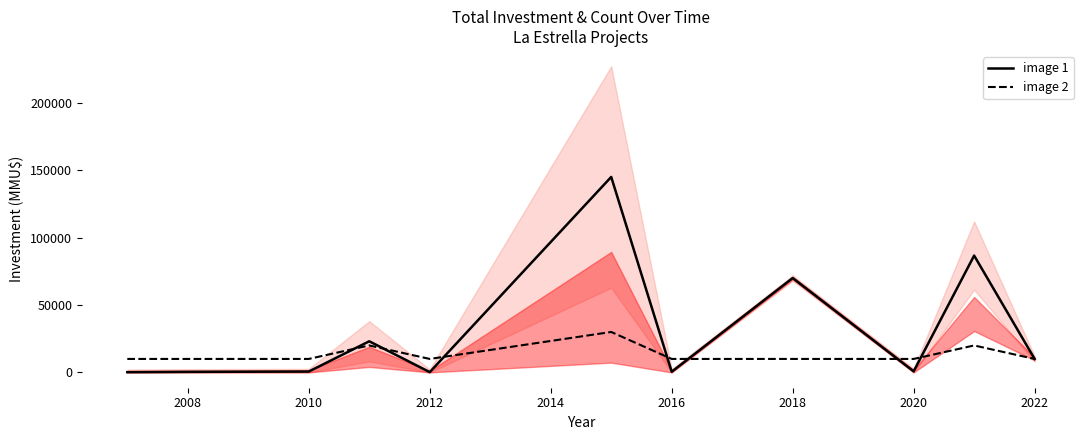

What is the average value of the image 1 series?

30680